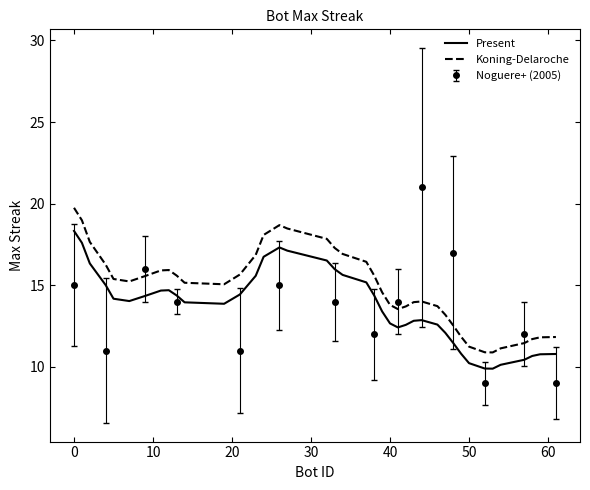

True or false: Koning-Delaroche and Present intersect in this chart.

False